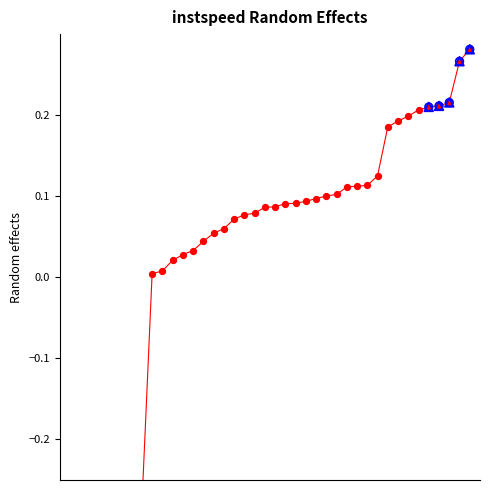

Between 21 and 18, which is larger?

21